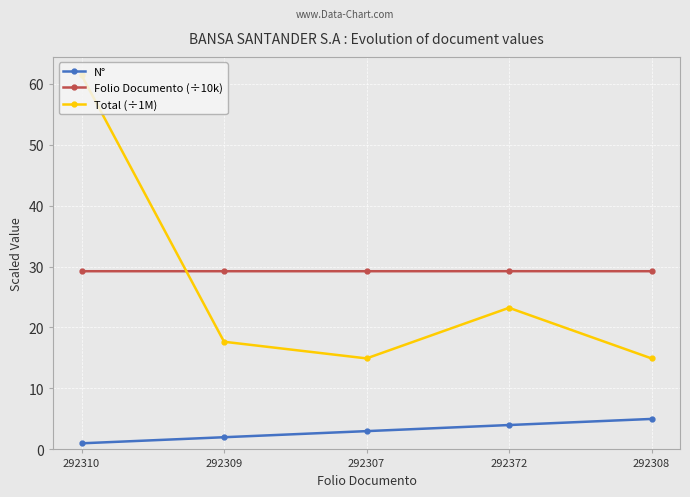

What is the approximate value of N° at 292307?

3.0